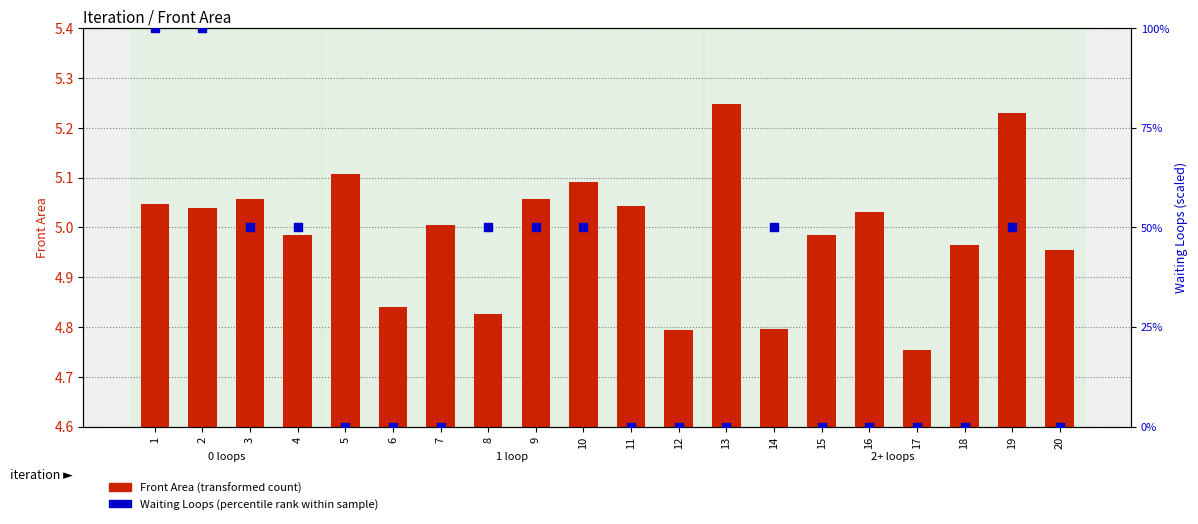

What are all the series names shown in the legend?

Front Area (transformed count), Waiting Loops (percentile rank within sample)